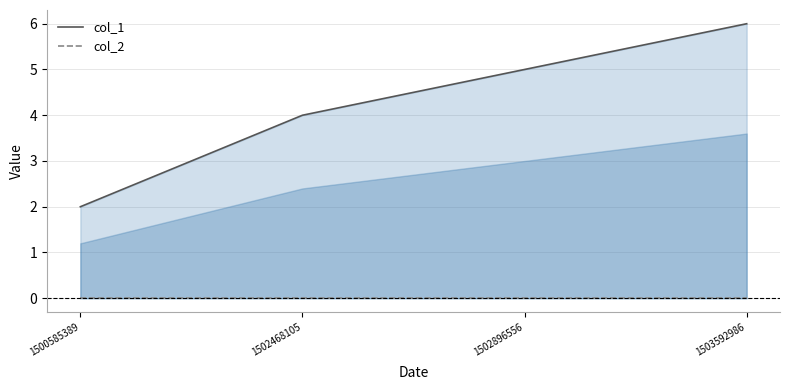

List the labels in order of col_2 value, smallest first.

1500585389, 1502468105, 1502896556, 1503592986